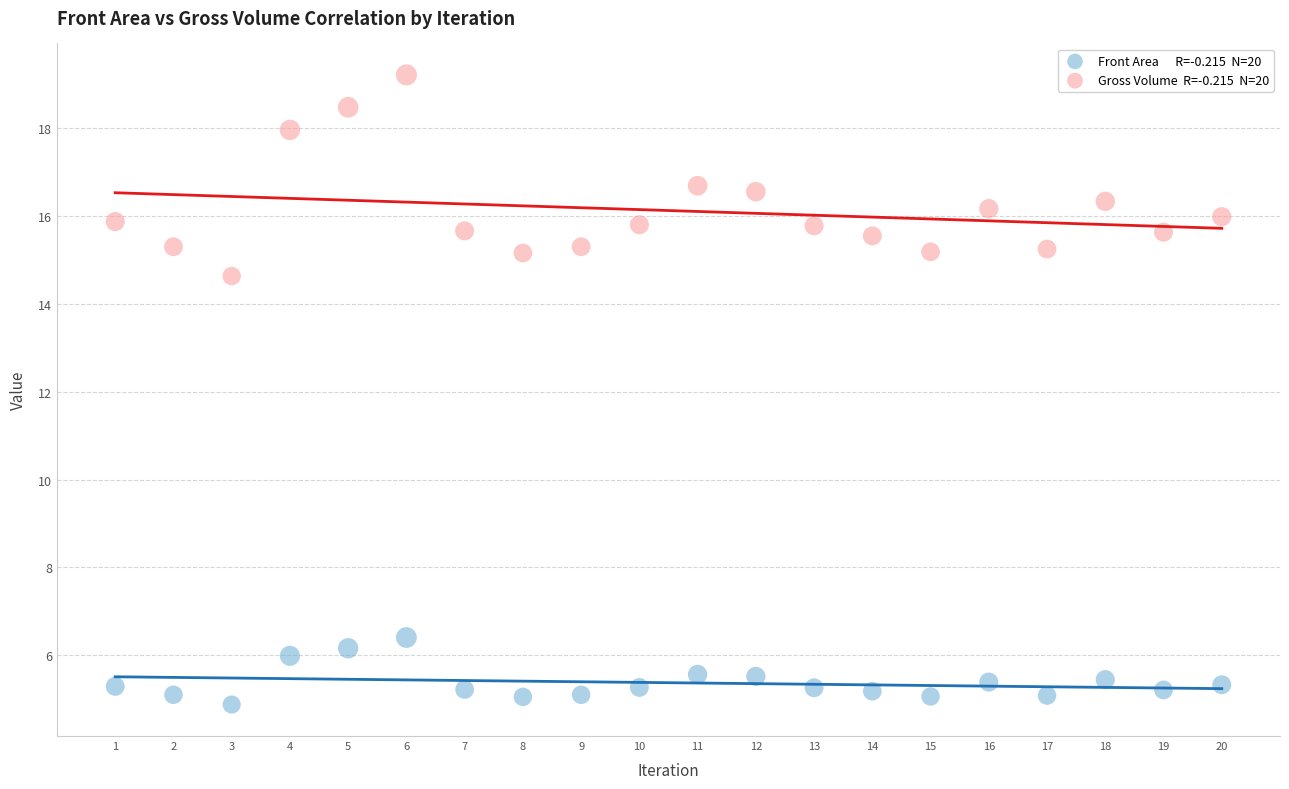

Across all series, what Y value is closest to 12?

14.6